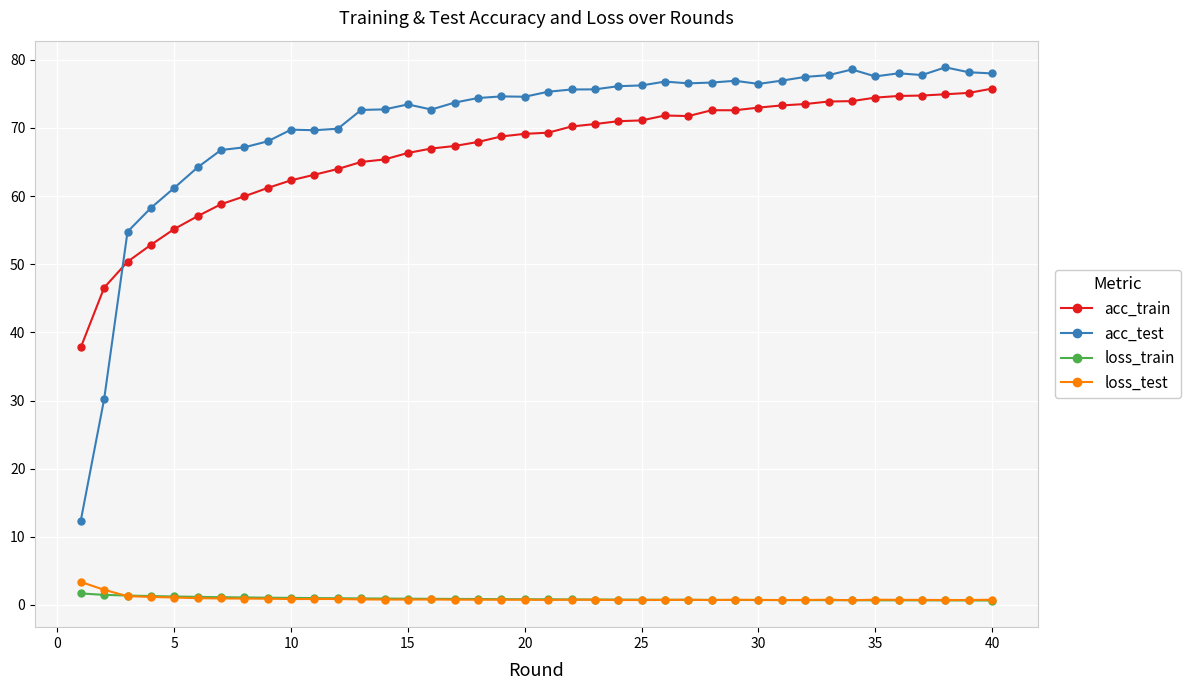

Does the chart display data point markers on the line(s)?

Yes